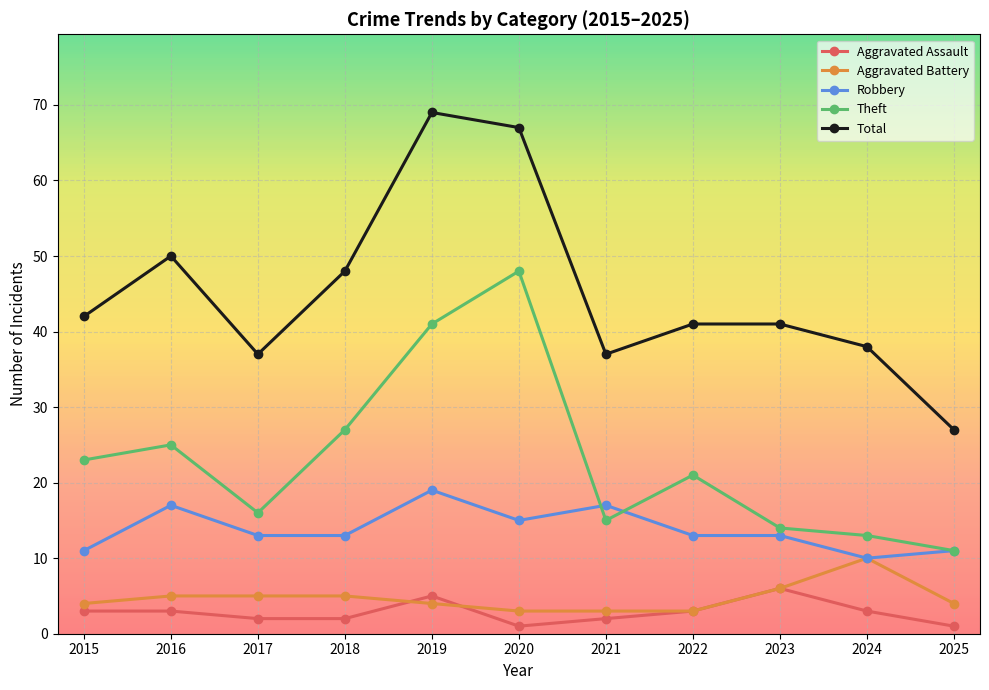

What is the value of the Aggravated Assault point at the 1st from the left?

3